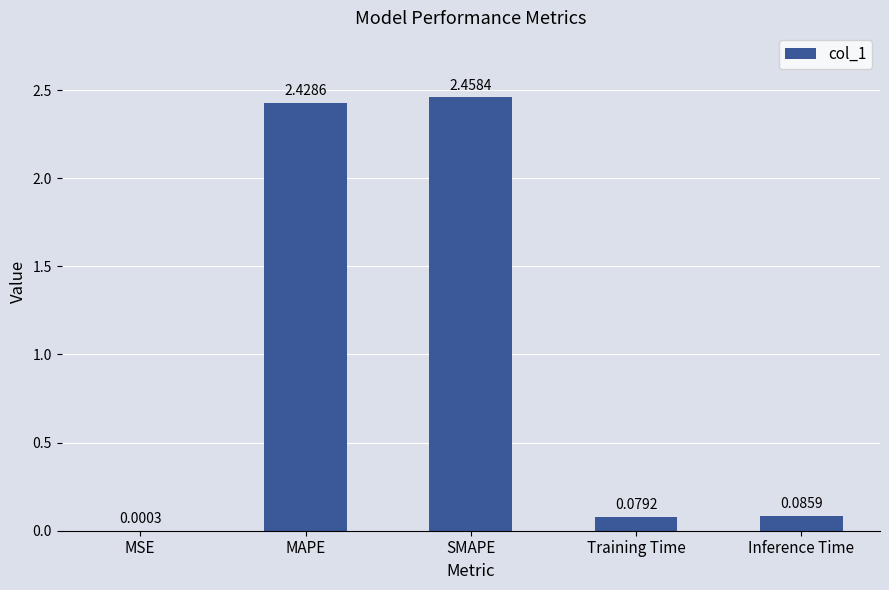

At which category does the chart reach its peak across all series?

SMAPE